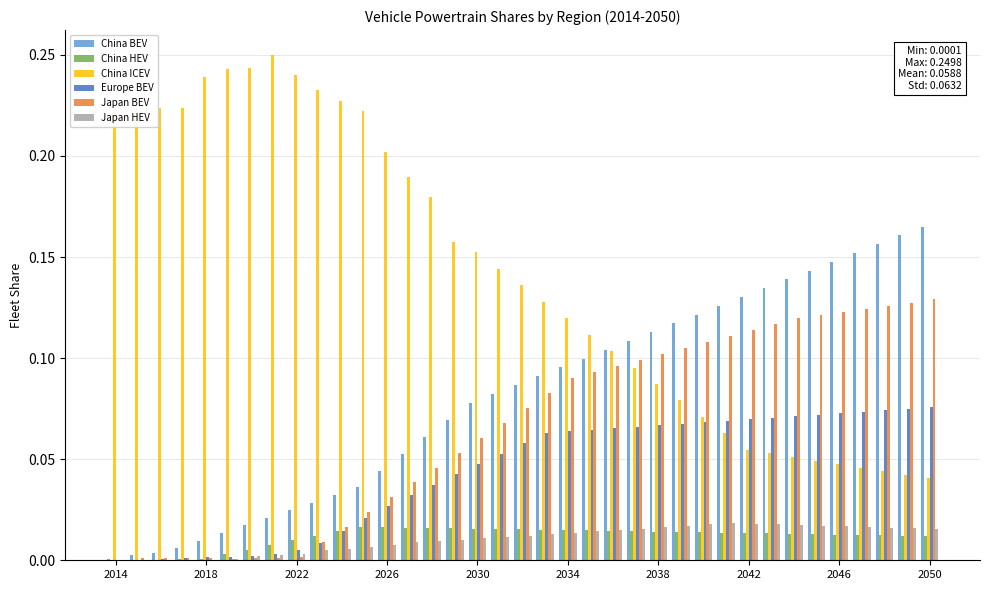

Which series has the largest total across all categories?

China ICEV